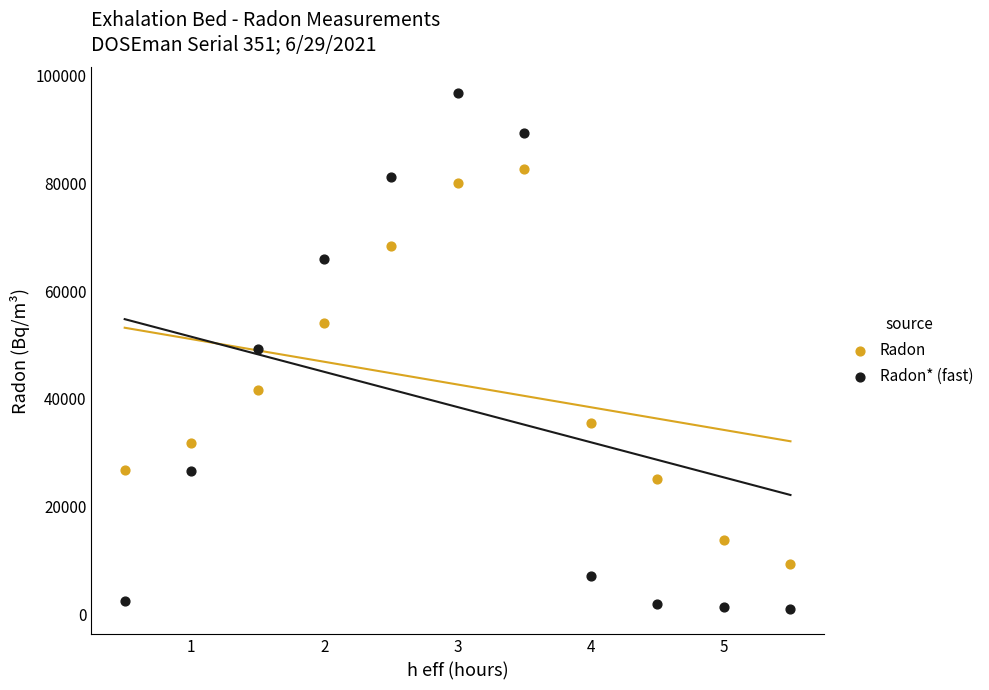

Which series contains the lowest Y value?

Radon* (fast)